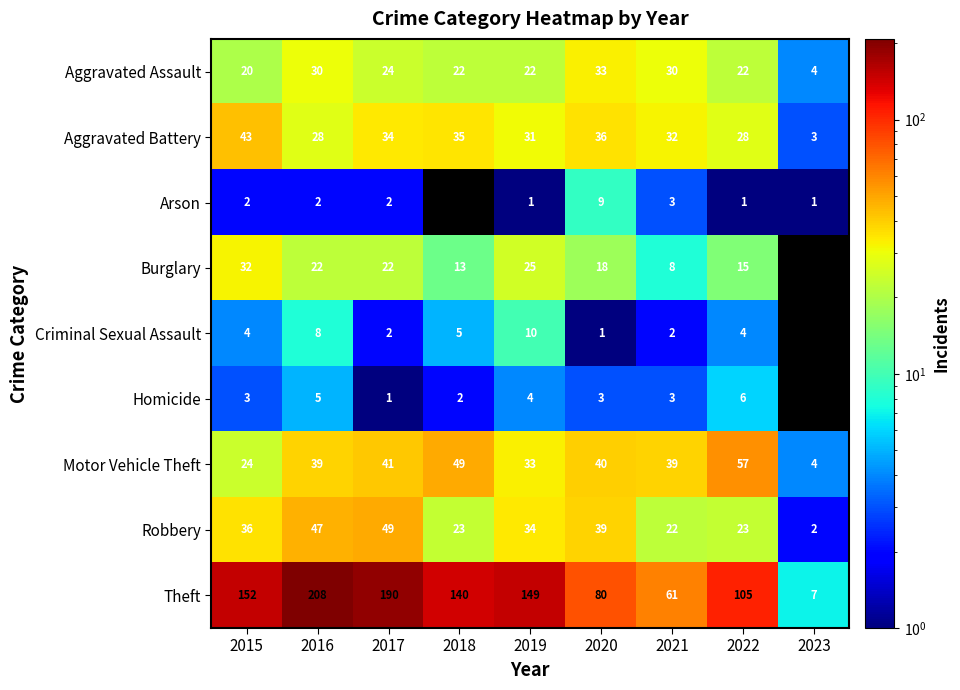

What is the sum of the Theft values at 2016 and 2023?

215